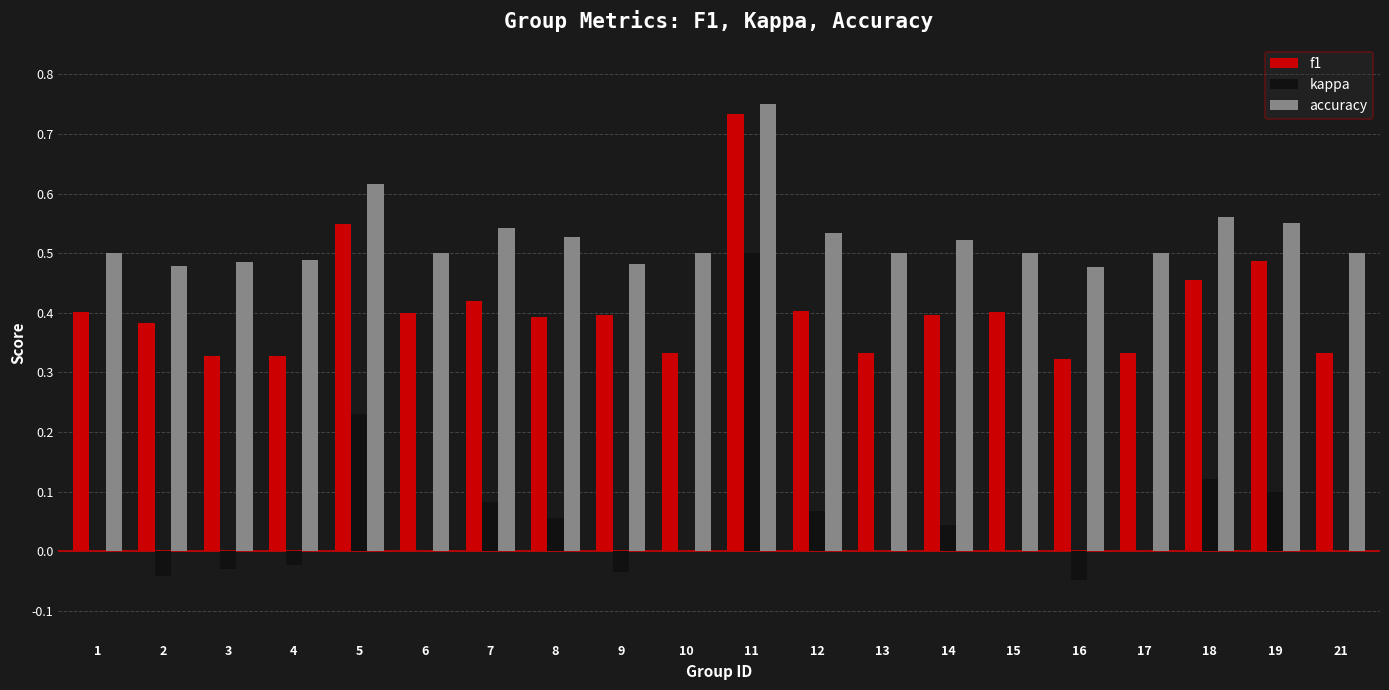

What is the sum of the accuracy values at 13 and 16?

1.0